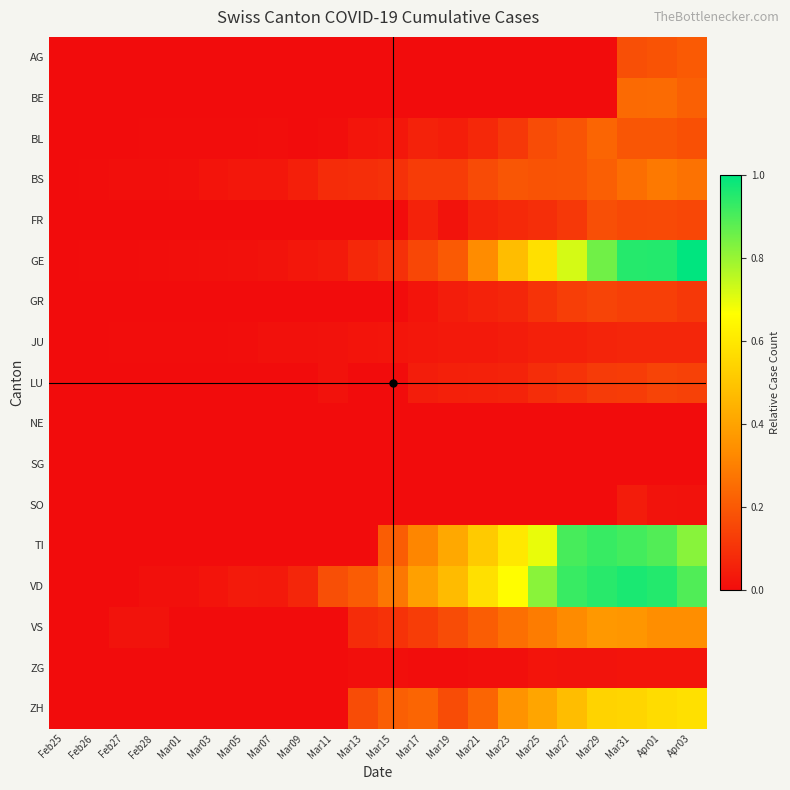

Reading left to right, list all the values displayed in this chart.

AG: Feb25=0.0	Feb26=0.0	Feb27=0.0	Feb28=0.0	Mar01=0.0	Mar03=0.0	Mar05=0.0	Mar07=0.0	Mar09=0.0	Mar11=0.0	Mar13=0.0	Mar15=0.0	Mar17=0.0	Mar19=0.0	Mar21=0.0	Mar23=0.0	Mar25=0.0	Mar27=0.0	Mar29=0.0	Mar31=0.2	Apr01=0.2	Apr03=0.2
BE: Feb25=0.0	Feb26=0.0	Feb27=0.0	Feb28=0.0	Mar01=0.0	Mar03=0.0	Mar05=0.0	Mar07=0.0	Mar09=0.0	Mar11=0.0	Mar13=0.0	Mar15=0.0	Mar17=0.0	Mar19=0.0	Mar21=0.0	Mar23=0.0	Mar25=0.0	Mar27=0.0	Mar29=0.0	Mar31=0.2	Apr01=0.2	Apr03=0.2
BL: Feb25=0.0	Feb26=0.0	Feb27=0.0	Feb28=0.0	Mar01=0.0	Mar03=0.0	Mar05=0.0	Mar07=0.0	Mar09=0.0	Mar11=0.0	Mar13=0.0	Mar15=0.0	Mar17=0.1	Mar19=0.0	Mar21=0.1	Mar23=0.1	Mar25=0.2	Mar27=0.2	Mar29=0.2	Mar31=0.2	Apr01=0.2	Apr03=0.2
BS: Feb25=0.0	Feb26=0.0	Feb27=0.0	Feb28=0.0	Mar01=0.0	Mar03=0.0	Mar05=0.0	Mar07=0.0	Mar09=0.1	Mar11=0.1	Mar13=0.1	Mar15=0.1	Mar17=0.1	Mar19=0.1	Mar21=0.2	Mar23=0.2	Mar25=0.2	Mar27=0.2	Mar29=0.2	Mar31=0.3	Apr01=0.3	Apr03=0.3
FR: Feb25=0.0	Feb26=0.0	Feb27=0.0	Feb28=0.0	Mar01=0.0	Mar03=0.0	Mar05=0.0	Mar07=0.0	Mar09=0.0	Mar11=0.0	Mar13=0.0	Mar15=0.0	Mar17=0.1	Mar19=0.0	Mar21=0.1	Mar23=0.1	Mar25=0.1	Mar27=0.1	Mar29=0.2	Mar31=0.2	Apr01=0.2	Apr03=0.2
GE: Feb25=0.0	Feb26=0.0	Feb27=0.0	Feb28=0.0	Mar01=0.0	Mar03=0.0	Mar05=0.0	Mar07=0.0	Mar09=0.0	Mar11=0.0	Mar13=0.1	Mar15=0.1	Mar17=0.2	Mar19=0.2	Mar21=0.3	Mar23=0.5	Mar25=0.6	Mar27=0.7	Mar29=0.9	Mar31=0.9	Apr01=1.0	Apr03=1.0
GR: Feb25=0.0	Feb26=0.0	Feb27=0.0	Feb28=0.0	Mar01=0.0	Mar03=0.0	Mar05=0.0	Mar07=0.0	Mar09=0.0	Mar11=0.0	Mar13=0.0	Mar15=0.0	Mar17=0.0	Mar19=0.0	Mar21=0.1	Mar23=0.1	Mar25=0.1	Mar27=0.1	Mar29=0.1	Mar31=0.1	Apr01=0.1	Apr03=0.1
JU: Feb25=0.0	Feb26=0.0	Feb27=0.0	Feb28=0.0	Mar01=0.0	Mar03=0.0	Mar05=0.0	Mar07=0.0	Mar09=0.0	Mar11=0.0	Mar13=0.0	Mar15=0.0	Mar17=0.0	Mar19=0.0	Mar21=0.0	Mar23=0.0	Mar25=0.1	Mar27=0.1	Mar29=0.1	Mar31=0.1	Apr01=0.1	Apr03=0.1
LU: Feb25=0.0	Feb26=0.0	Feb27=0.0	Feb28=0.0	Mar01=0.0	Mar03=0.0	Mar05=0.0	Mar07=0.0	Mar09=0.0	Mar11=0.0	Mar13=0.0	Mar15=0.0	Mar17=0.0	Mar19=0.1	Mar21=0.1	Mar23=0.1	Mar25=0.1	Mar27=0.1	Mar29=0.1	Mar31=0.1	Apr01=0.1	Apr03=0.1
NE: Feb25=0.0	Feb26=0.0	Feb27=0.0	Feb28=0.0	Mar01=0.0	Mar03=0.0	Mar05=0.0	Mar07=0.0	Mar09=0.0	Mar11=0.0	Mar13=0.0	Mar15=0.0	Mar17=0.0	Mar19=0.0	Mar21=0.0	Mar23=0.0	Mar25=0.0	Mar27=0.0	Mar29=0.0	Mar31=0.0	Apr01=0.0	Apr03=0.0
SG: Feb25=0.0	Feb26=0.0	Feb27=0.0	Feb28=0.0	Mar01=0.0	Mar03=0.0	Mar05=0.0	Mar07=0.0	Mar09=0.0	Mar11=0.0	Mar13=0.0	Mar15=0.0	Mar17=0.0	Mar19=0.0	Mar21=0.0	Mar23=0.0	Mar25=0.0	Mar27=0.0	Mar29=0.0	Mar31=0.0	Apr01=0.0	Apr03=0.0
SO: Feb25=0.0	Feb26=0.0	Feb27=0.0	Feb28=0.0	Mar01=0.0	Mar03=0.0	Mar05=0.0	Mar07=0.0	Mar09=0.0	Mar11=0.0	Mar13=0.0	Mar15=0.0	Mar17=0.0	Mar19=0.0	Mar21=0.0	Mar23=0.0	Mar25=0.0	Mar27=0.0	Mar29=0.0	Mar31=0.0	Apr01=0.0	Apr03=0.0
TI: Feb25=0.0	Feb26=0.0	Feb27=0.0	Feb28=0.0	Mar01=0.0	Mar03=0.0	Mar05=0.0	Mar07=0.0	Mar09=0.0	Mar11=0.0	Mar13=0.0	Mar15=0.2	Mar17=0.3	Mar19=0.4	Mar21=0.5	Mar23=0.6	Mar25=0.7	Mar27=0.9	Mar29=0.9	Mar31=0.9	Apr01=0.9	Apr03=0.8
VD: Feb25=0.0	Feb26=0.0	Feb27=0.0	Feb28=0.0	Mar01=0.0	Mar03=0.0	Mar05=0.0	Mar07=0.0	Mar09=0.1	Mar11=0.2	Mar13=0.2	Mar15=0.3	Mar17=0.4	Mar19=0.5	Mar21=0.6	Mar23=0.7	Mar25=0.8	Mar27=0.9	Mar29=0.9	Mar31=1.0	Apr01=1.0	Apr03=0.9
VS: Feb25=0.0	Feb26=0.0	Feb27=0.0	Feb28=0.0	Mar01=0.0	Mar03=0.0	Mar05=0.0	Mar07=0.0	Mar09=0.0	Mar11=0.0	Mar13=0.1	Mar15=0.1	Mar17=0.1	Mar19=0.2	Mar21=0.2	Mar23=0.3	Mar25=0.3	Mar27=0.3	Mar29=0.4	Mar31=0.4	Apr01=0.3	Apr03=0.3
ZG: Feb25=0.0	Feb26=0.0	Feb27=0.0	Feb28=0.0	Mar01=0.0	Mar03=0.0	Mar05=0.0	Mar07=0.0	Mar09=0.0	Mar11=0.0	Mar13=0.0	Mar15=0.0	Mar17=0.0	Mar19=0.0	Mar21=0.0	Mar23=0.0	Mar25=0.0	Mar27=0.0	Mar29=0.0	Mar31=0.0	Apr01=0.0	Apr03=0.0
ZH: Feb25=0.0	Feb26=0.0	Feb27=0.0	Feb28=0.0	Mar01=0.0	Mar03=0.0	Mar05=0.0	Mar07=0.0	Mar09=0.0	Mar11=0.0	Mar13=0.2	Mar15=0.2	Mar17=0.2	Mar19=0.2	Mar21=0.2	Mar23=0.4	Mar25=0.4	Mar27=0.5	Mar29=0.5	Mar31=0.5	Apr01=0.6	Apr03=0.6